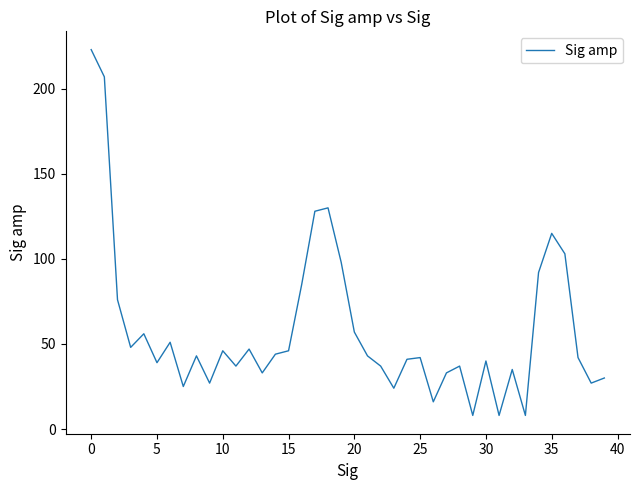

What is the difference between the maximum and minimum values?

215